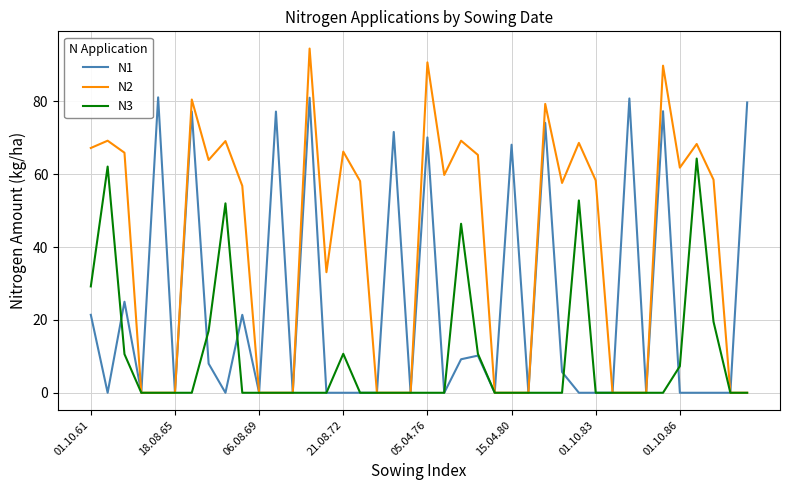

What is the greatest value displayed?

94.5